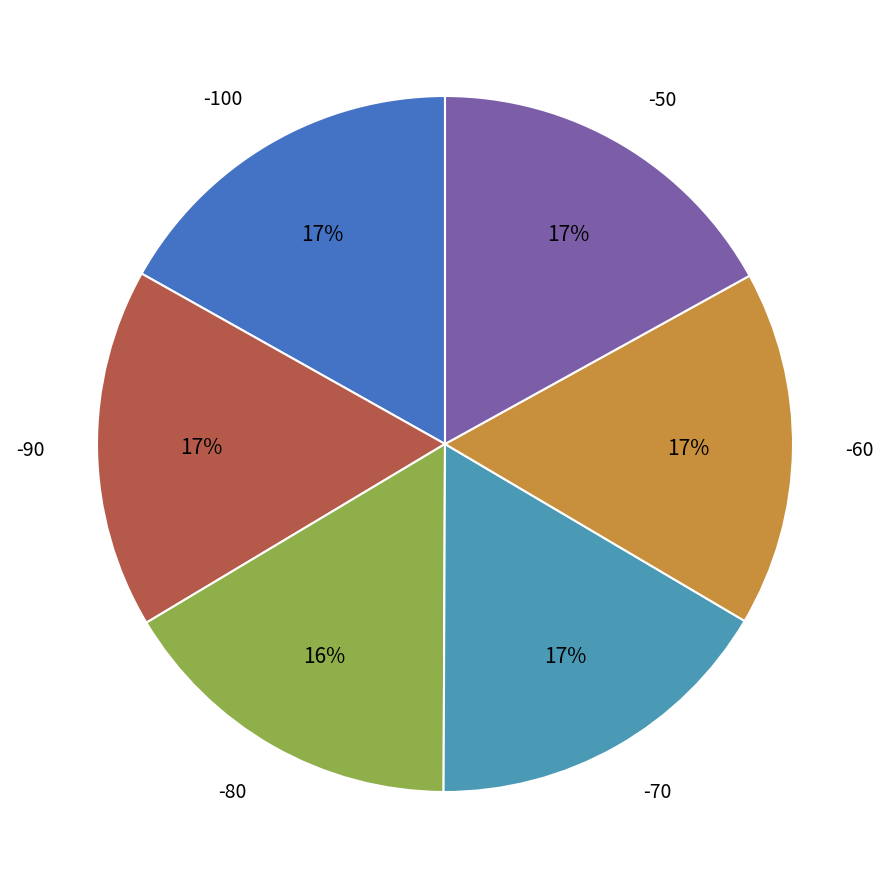

True or false: -60 accounts for 23% of the total.

False